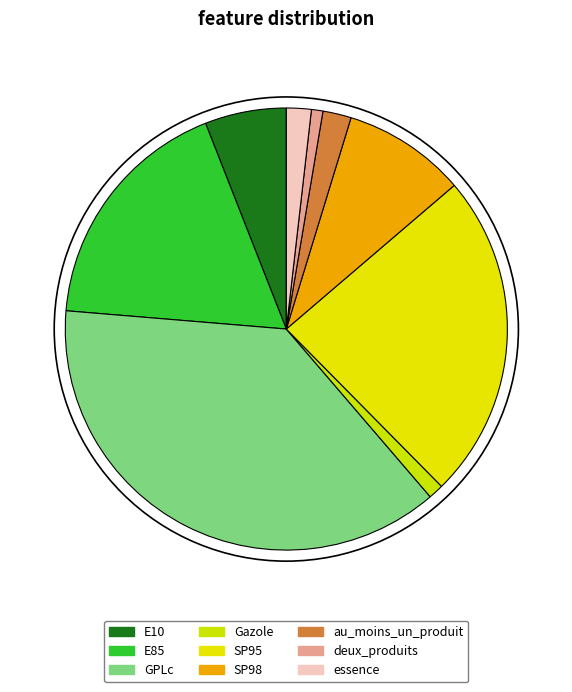

How many segments does this pie chart have?

9